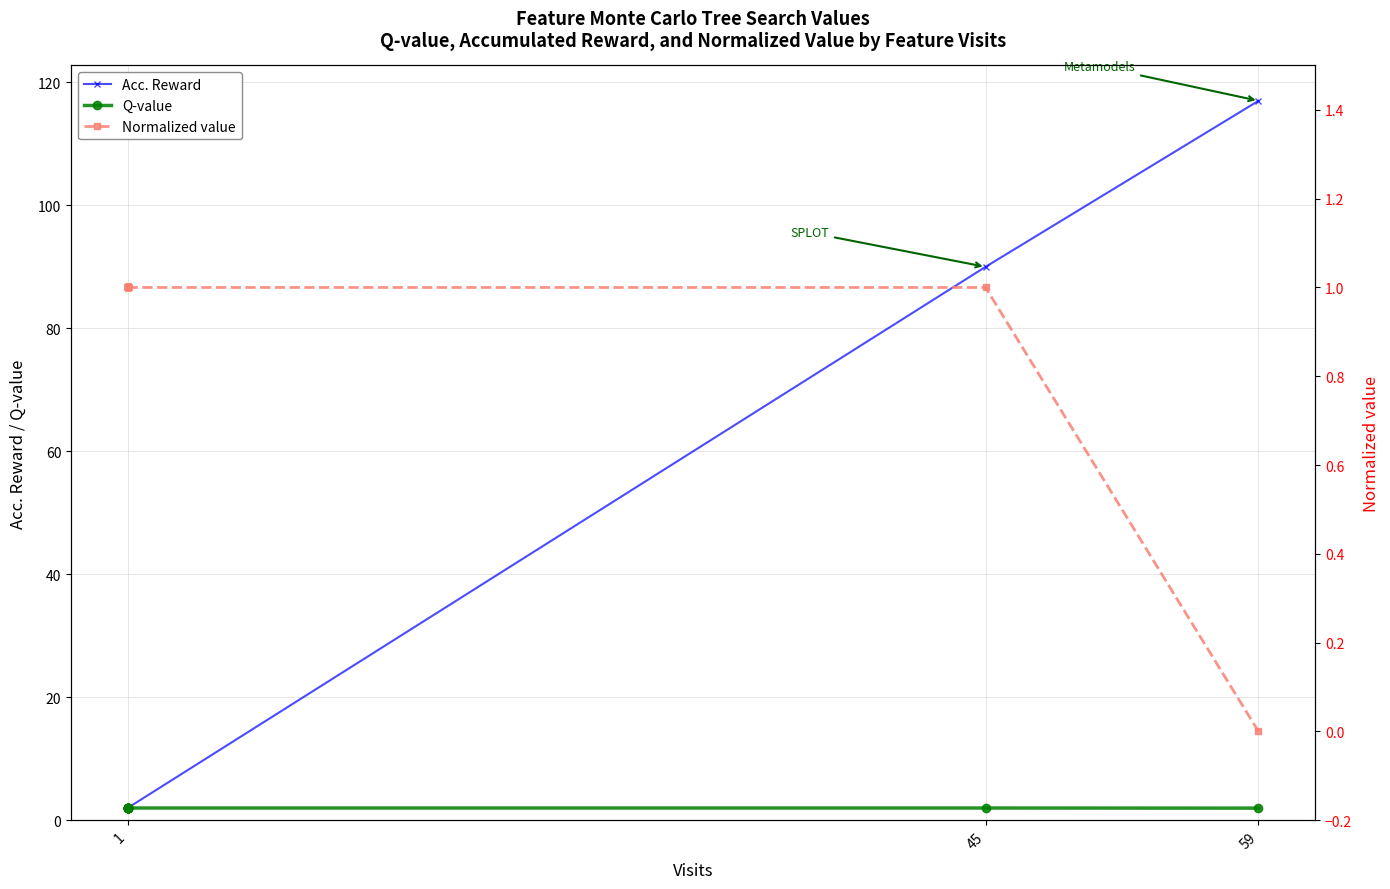

True or false: Q-value and Acc. Reward intersect in this chart.

False